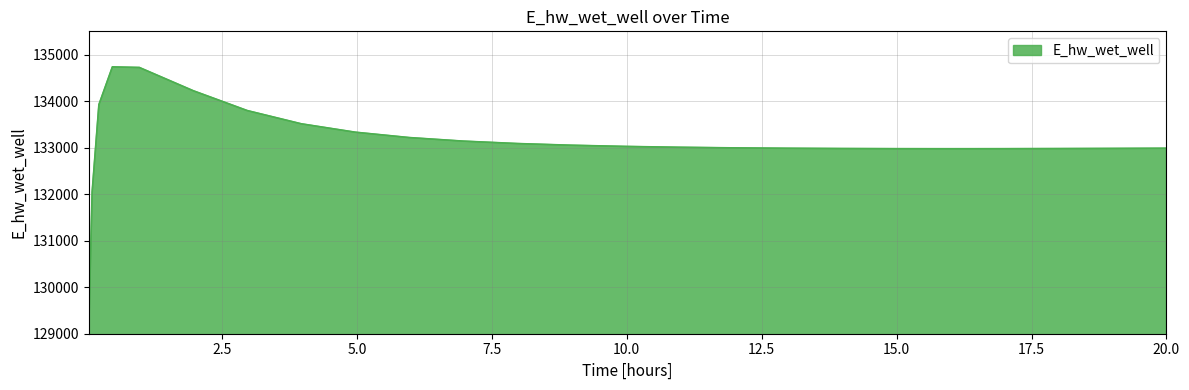

What is the difference between the maximum and minimum values?

5625.4